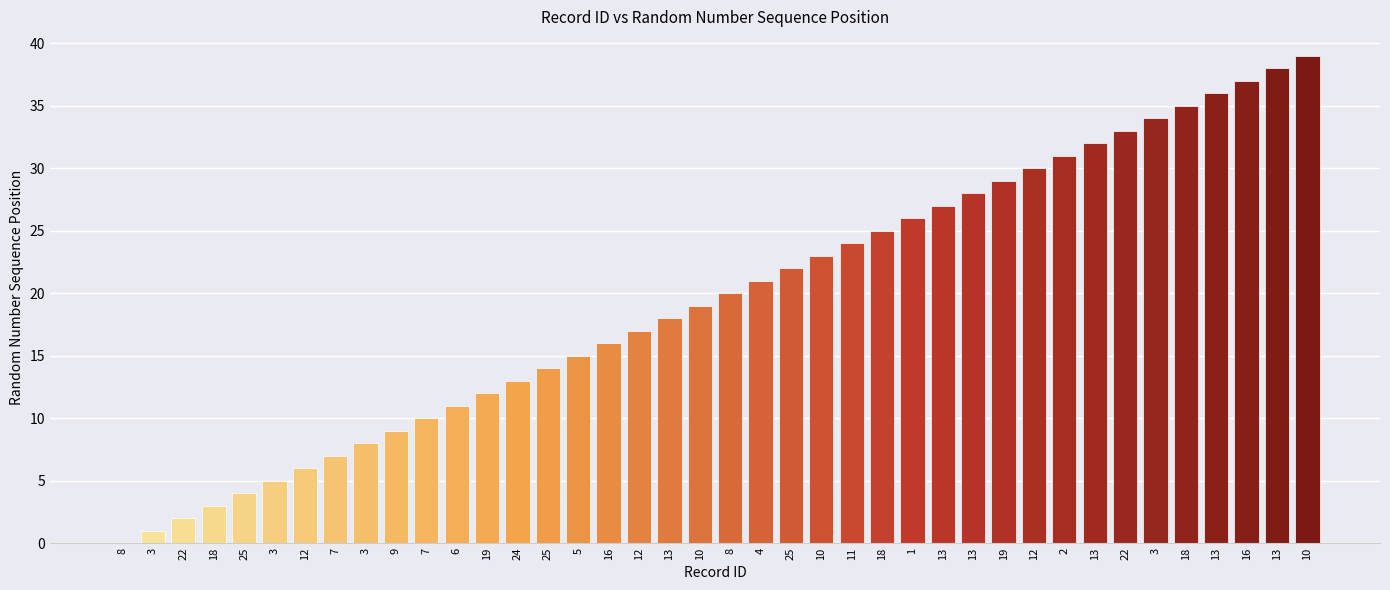

The value at 18 is 25. True or false?

True